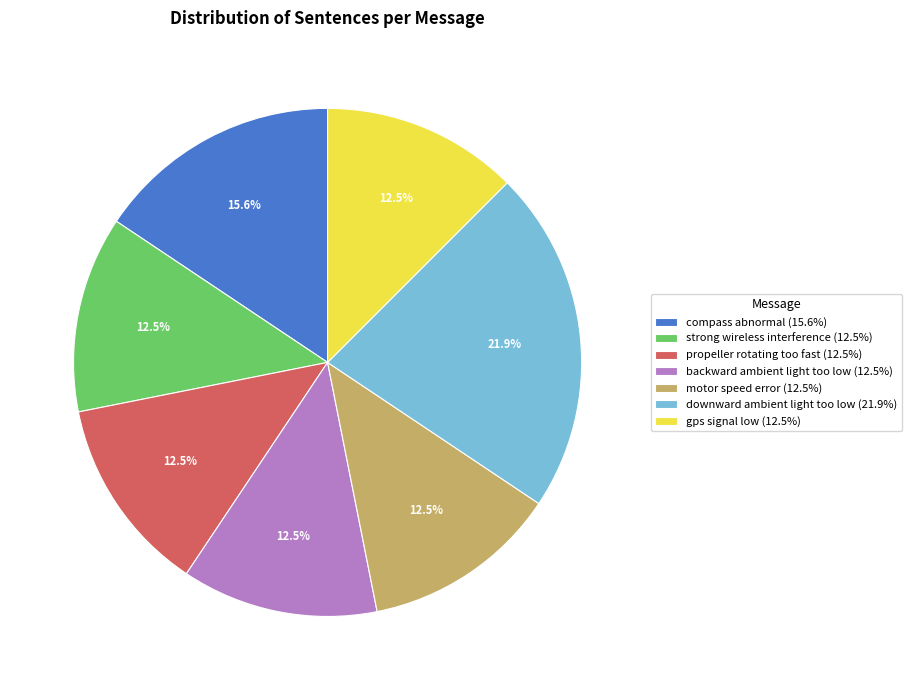

Is there any slice that represents more than half of the pie?

No